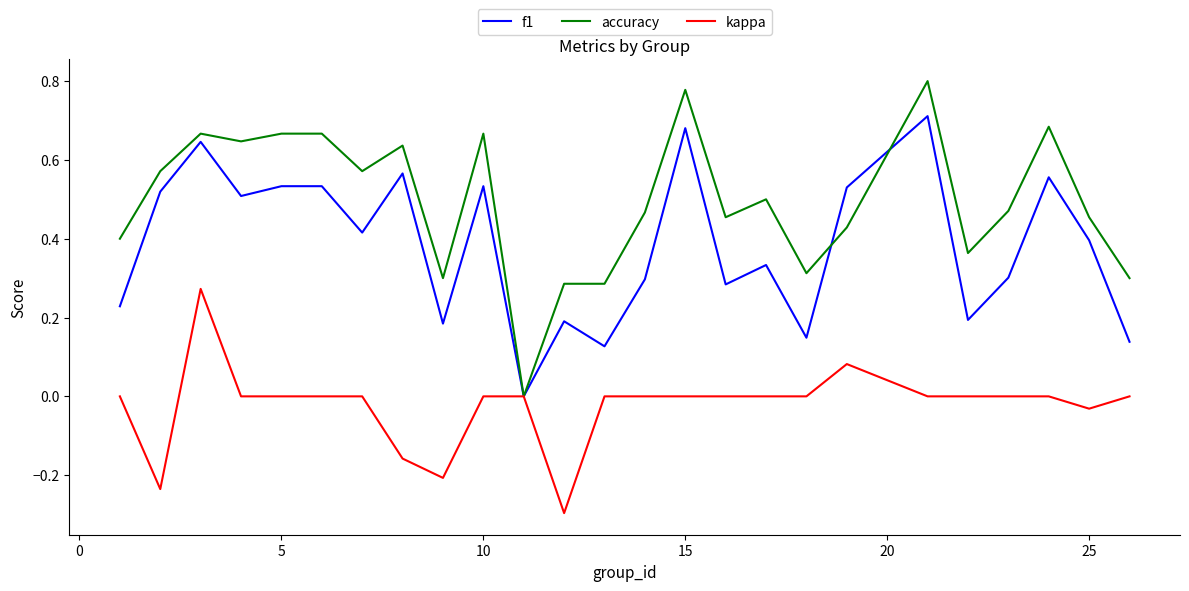

Which series has the largest total across all categories?

accuracy